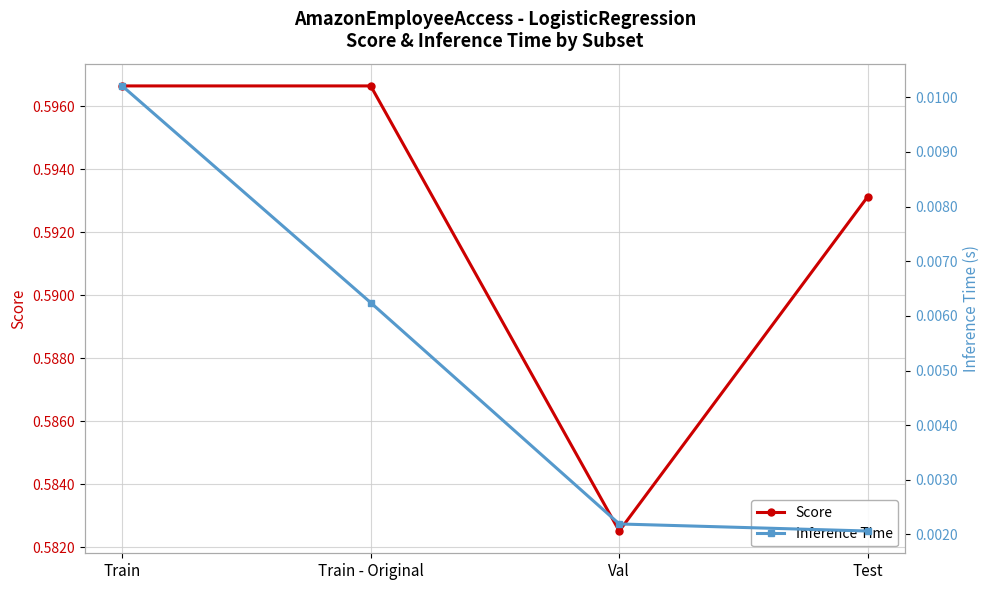

Reading left to right, extract all data points from this chart.

Score: 0.6	0.6	0.6	0.6
Inference Time: 0.0	0.0	0.0	0.0